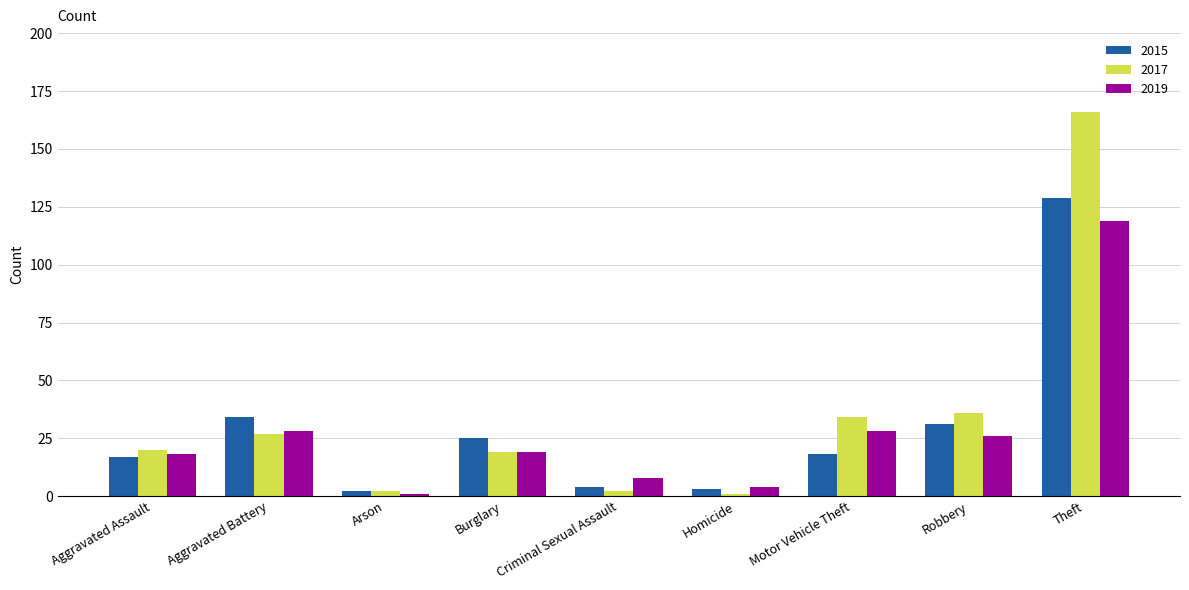

Is it true that 2015 equals 3 at Homicide?

True